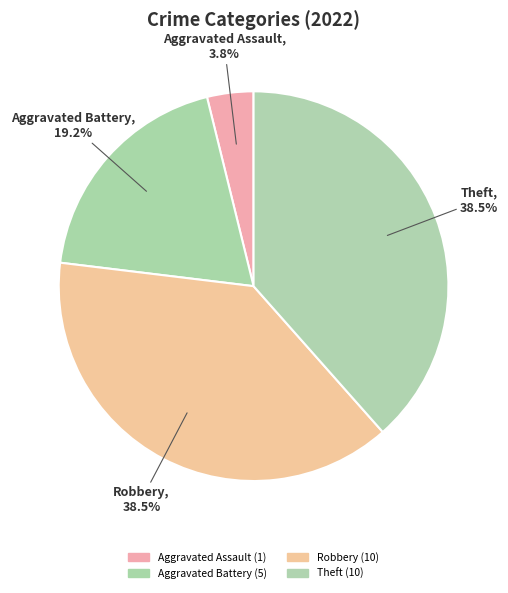

How many slices are in this pie chart?

4